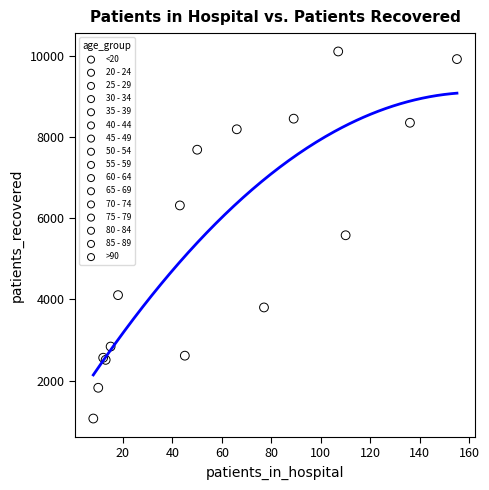

Which series reaches the minimum Y coordinate?

20 - 24